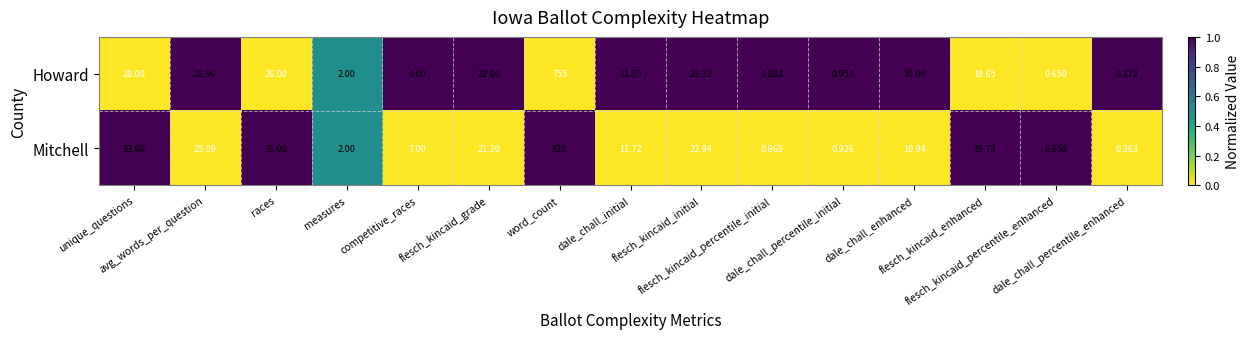

What is the difference between the highest and lowest values at flesch_kincaid_enhanced?

0.1